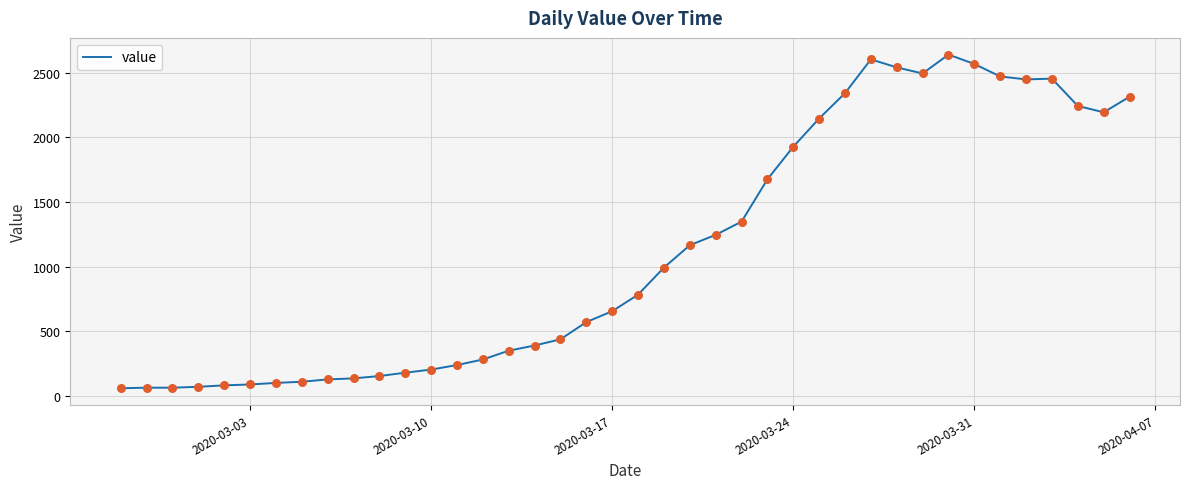

What is the smallest value displayed?

61